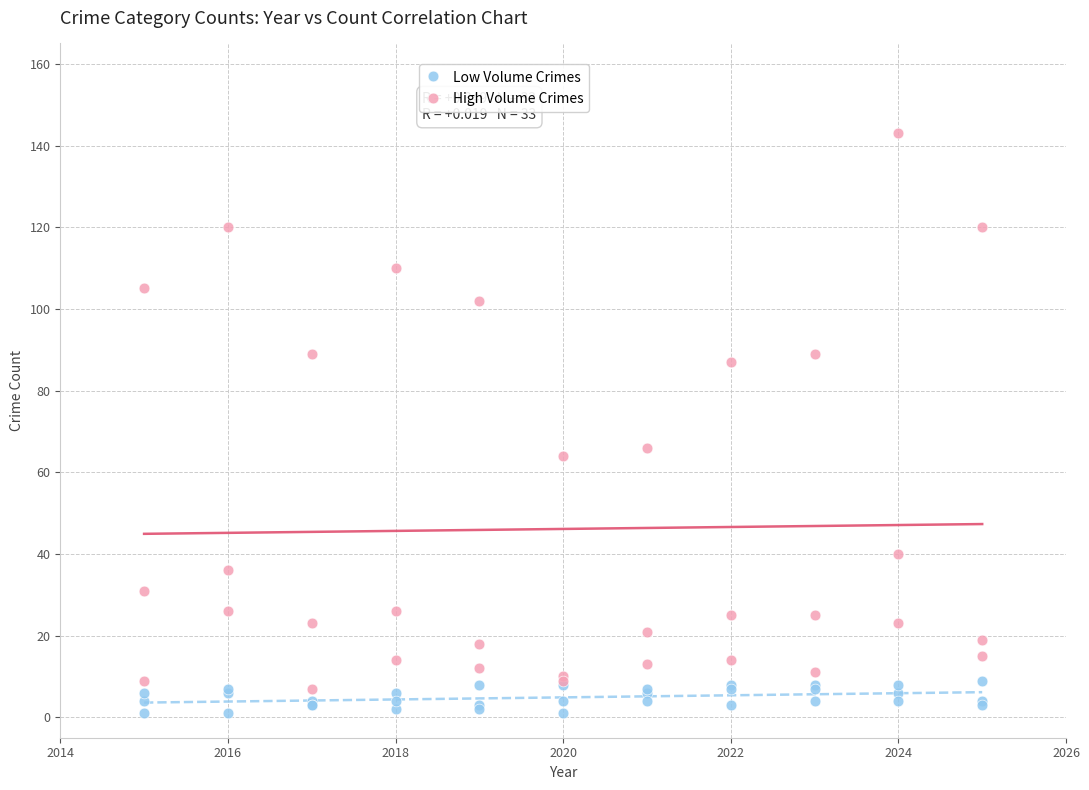

Which series contains the lowest Y value?

Low Volume Crimes